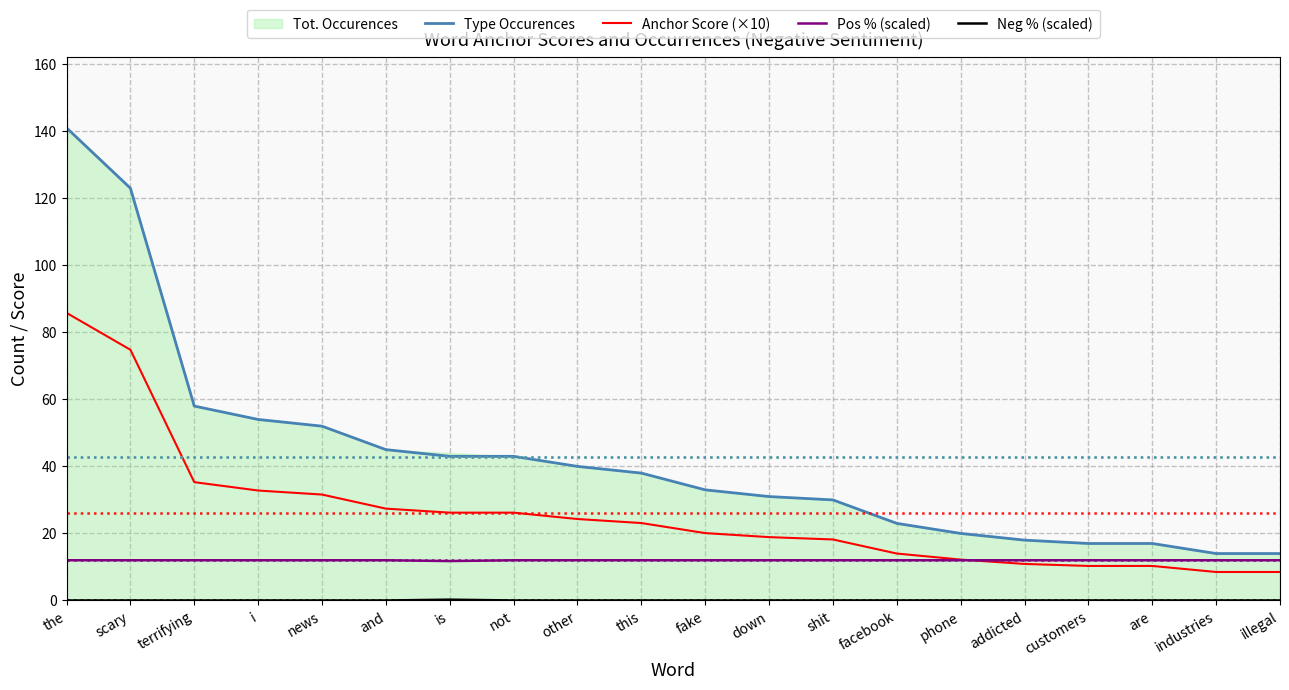

What is the label of the 8th point from the right?

shit